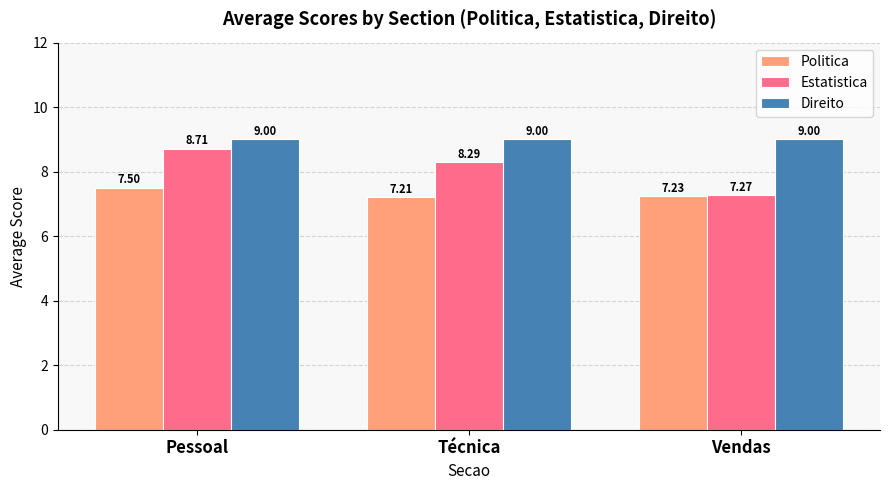

What is the sum of the Direito values at Vendas and Pessoal?

18.0